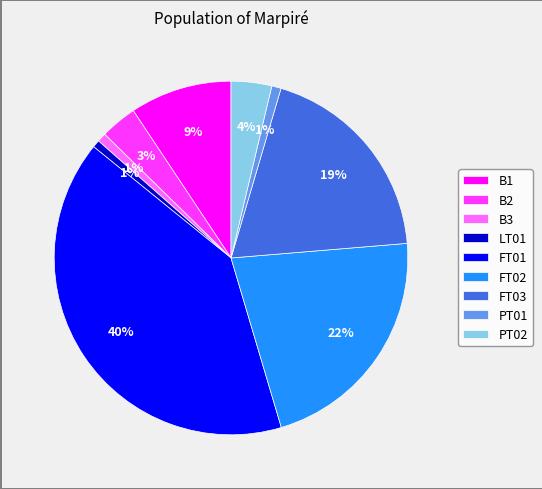

To the nearest percent, what is the difference between the FT03 and B3 slice percentages?

18%